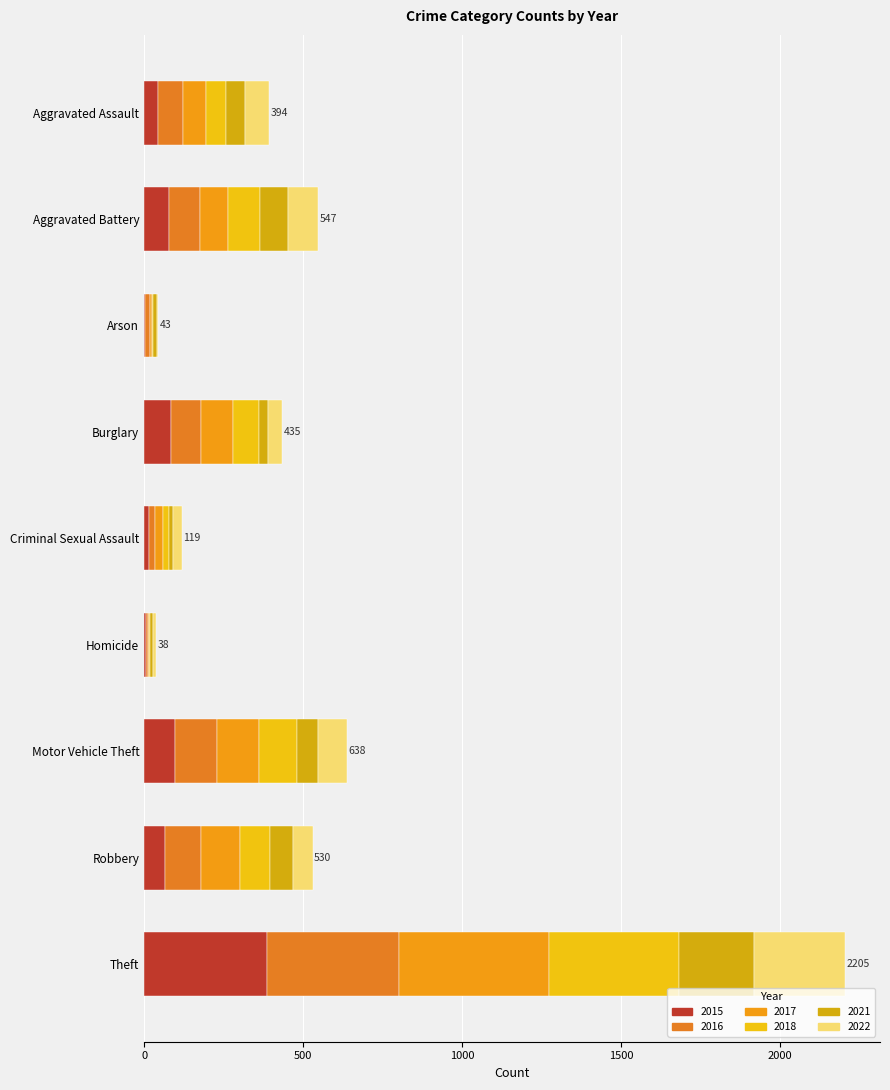

How many categories are shown in the chart?

9